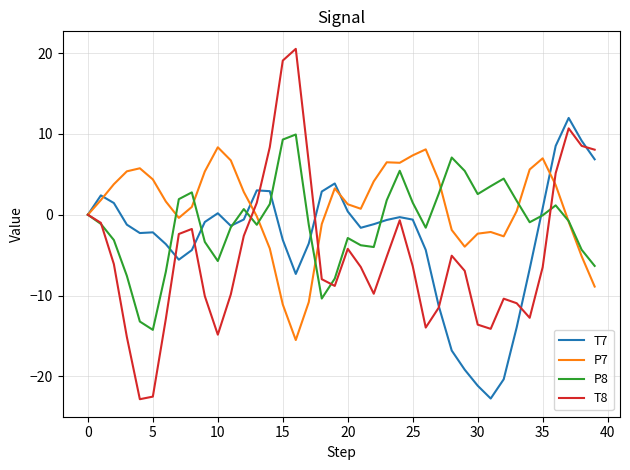

What is the minimum value shown in the chart?

-22.8